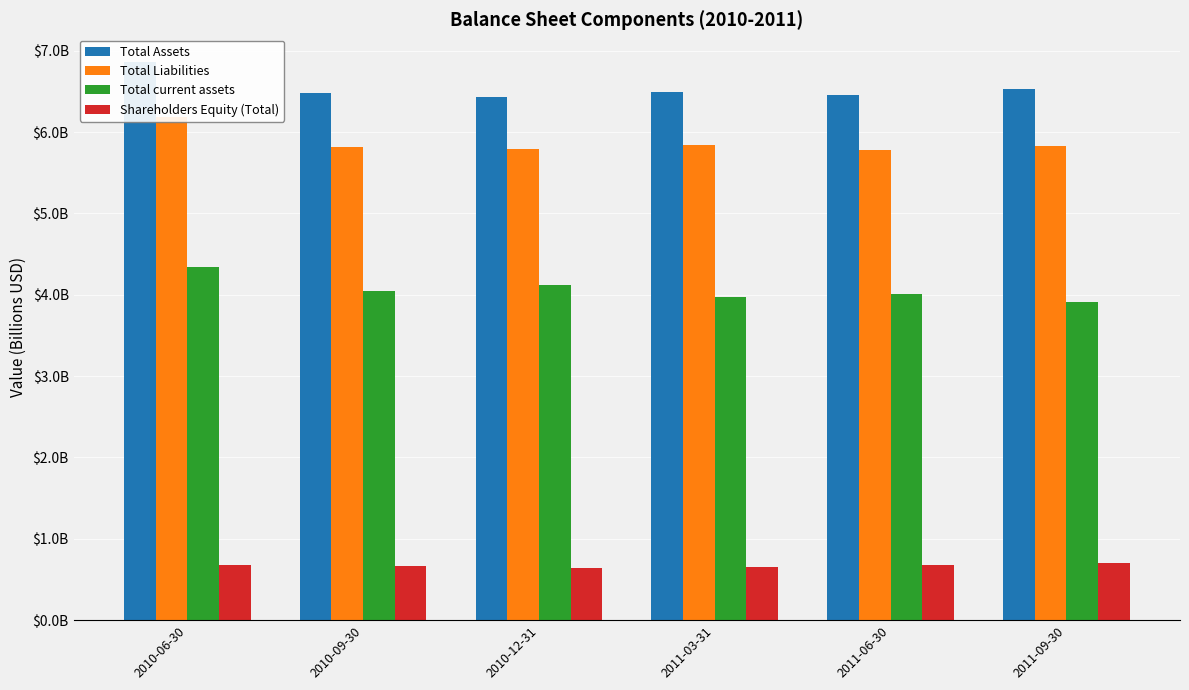

Is it true that Total current assets equals 4.0 at 2011-03-31?

True